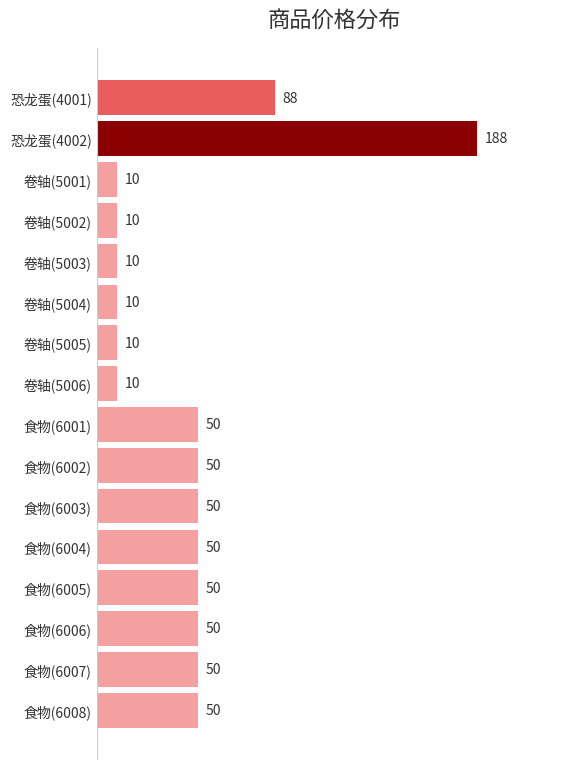

Reading top to bottom, transcribe all the data shown in this chart.

88	188	10	10	10	10	10	10	50	50	50	50	50	50	50	50